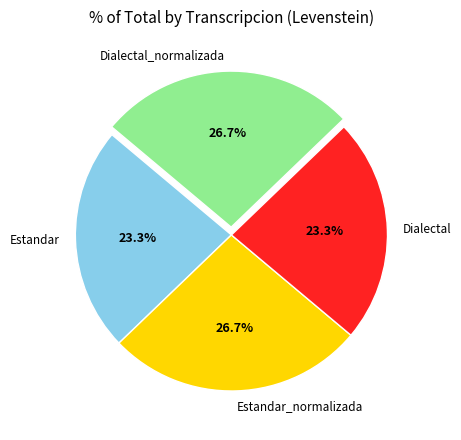

How many slices are in this pie chart?

4